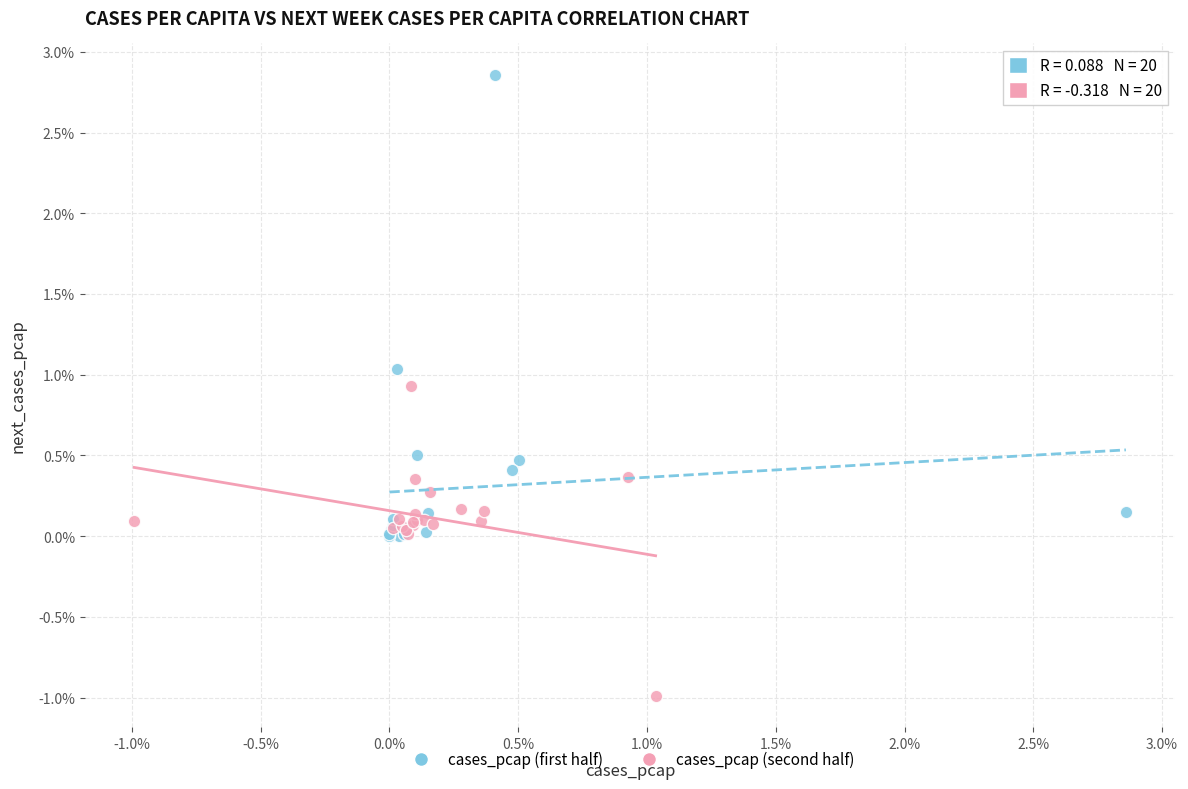

Which series reaches the minimum Y coordinate?

cases_pcap (second half)